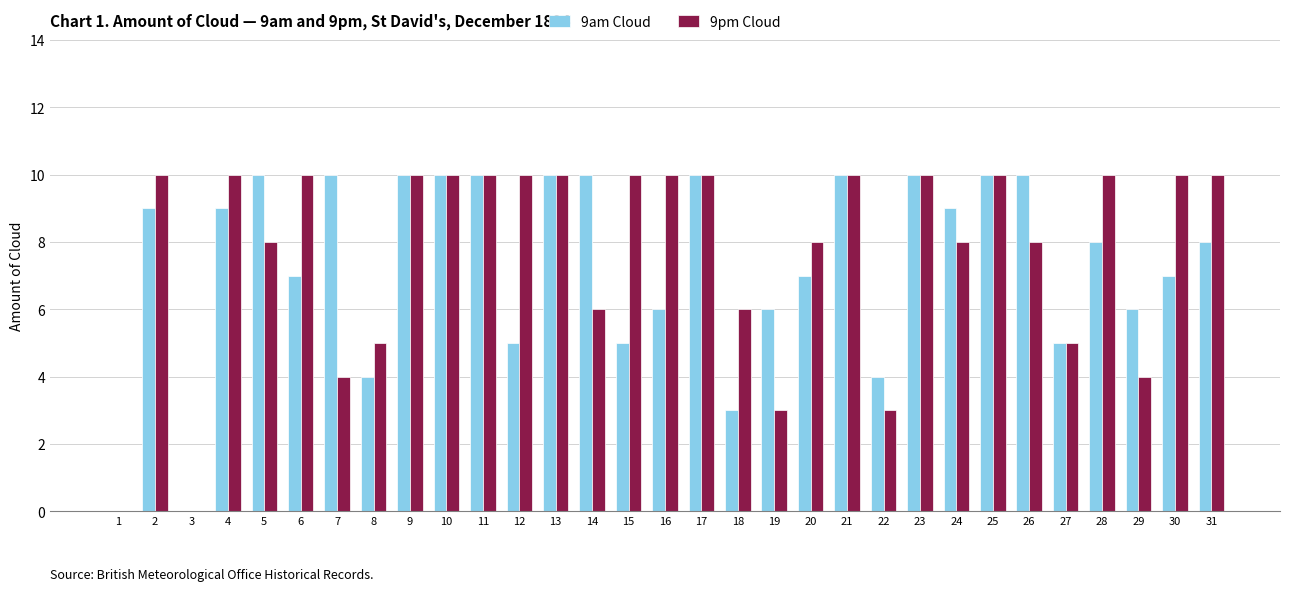

Which series changed the most between 13 and 22?

9pm Cloud